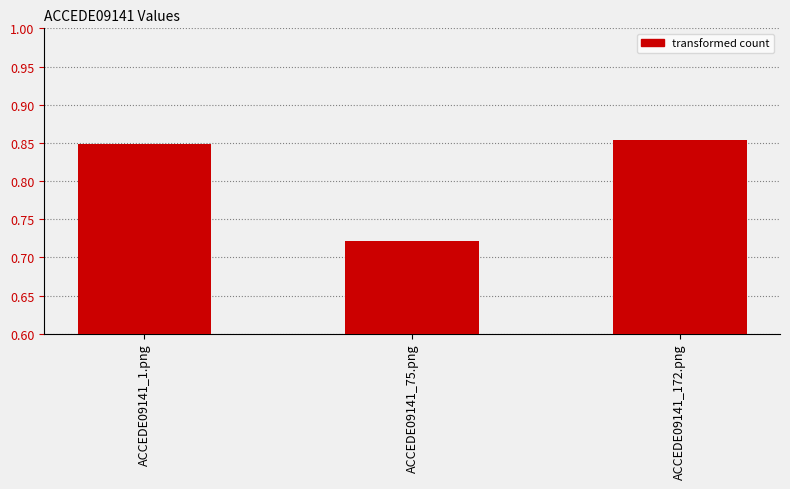

What is the label of the 2nd bar from the left?

ACCEDE09141_75.png